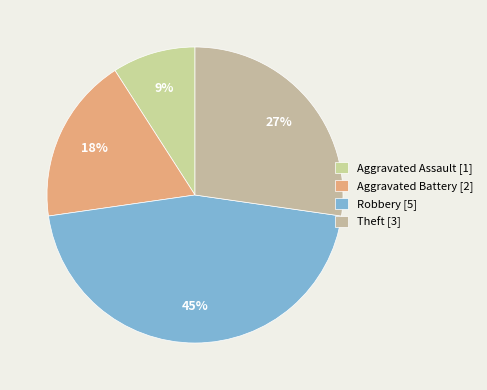

Count the number of slices in the pie.

4